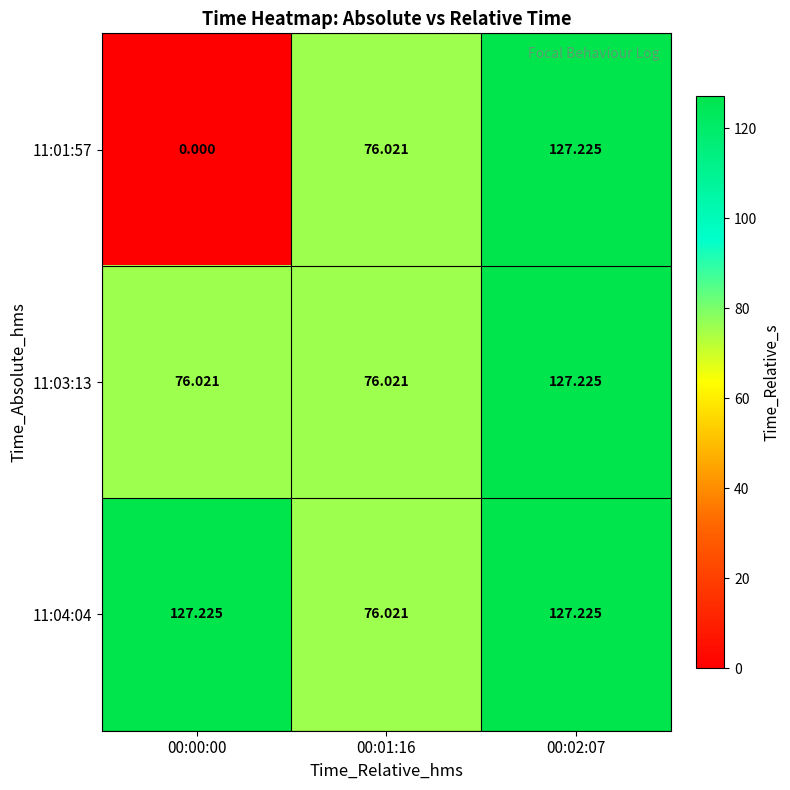

List the series in order of their overall mean, lowest first.

11:01:57, 11:03:13, 11:04:04